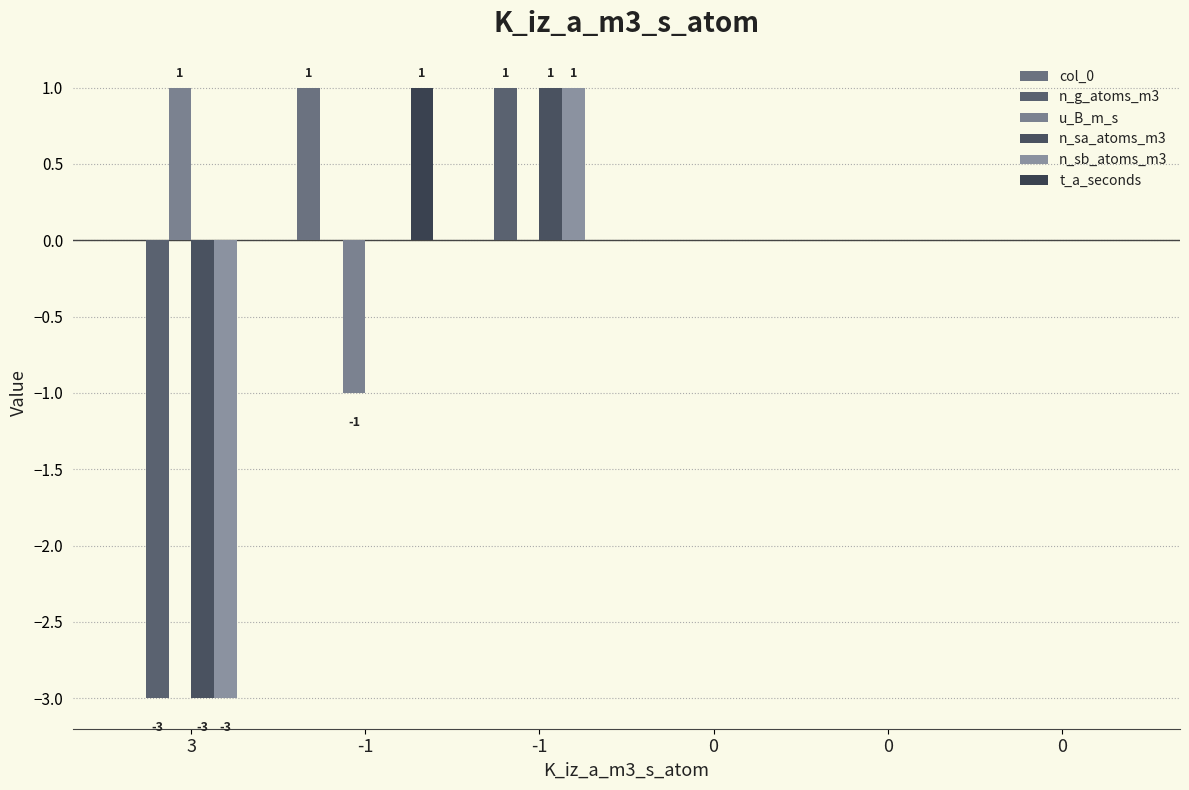

The n_sb_atoms_m3 series shows 0 at -1. True or false?

True